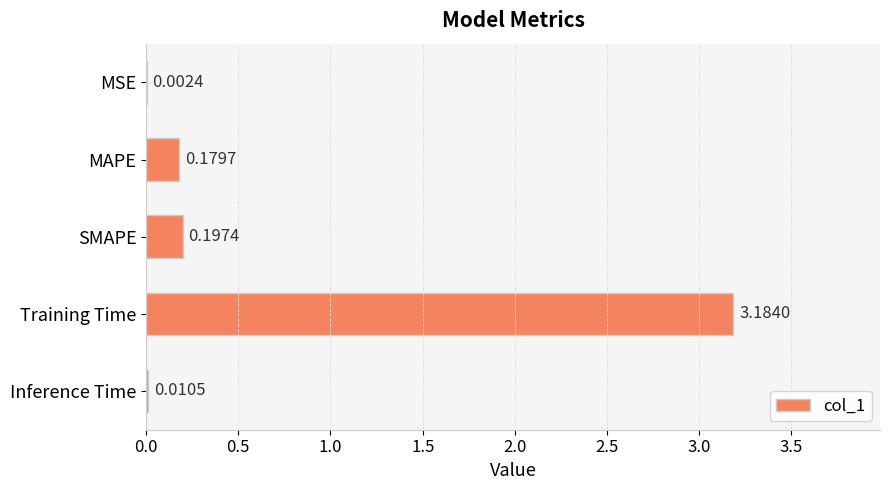

Where is the data nearest to the value 1?

SMAPE